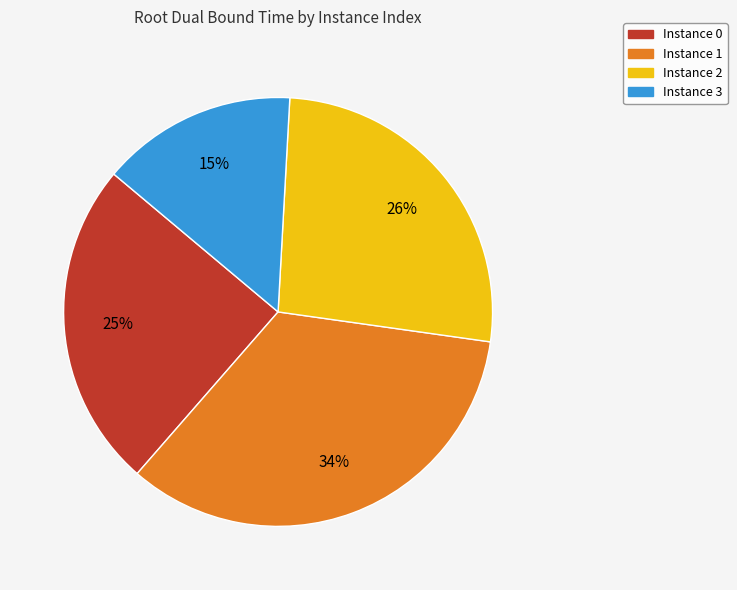

Does any single category account for the majority?

No